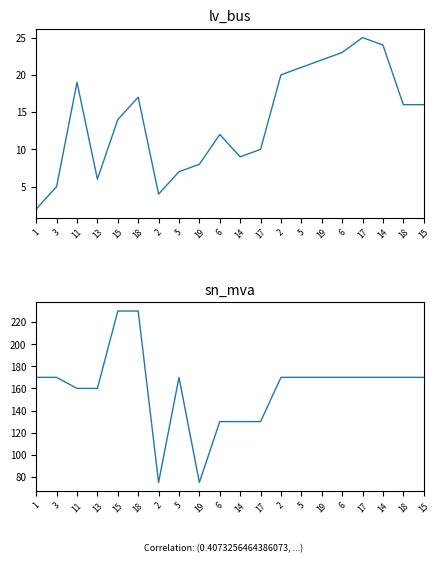

At which category is the sum across all series the highest?

18